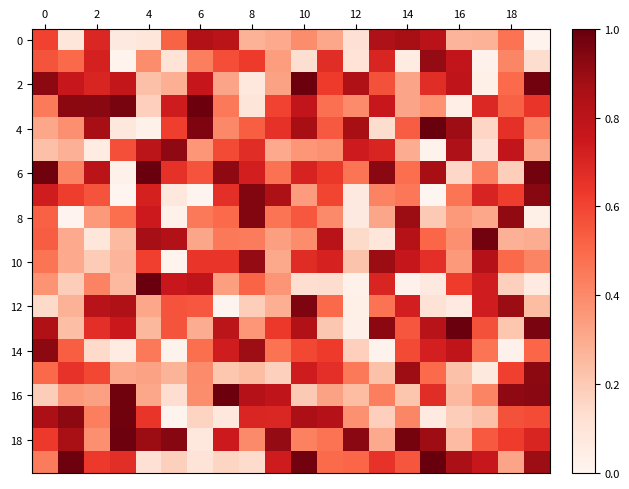

Count the number of data series in this chart.

20